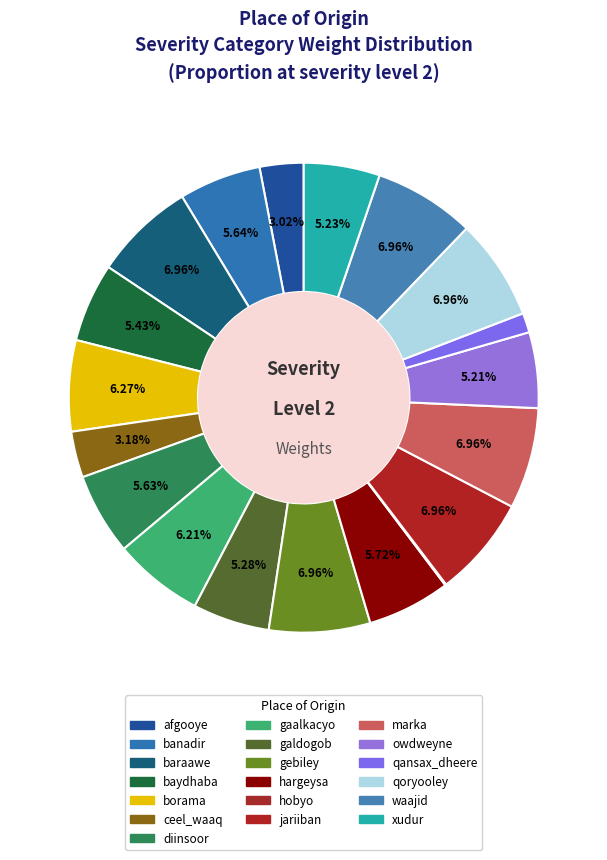

The afgooye slice represents 15% of the pie. True or false?

False